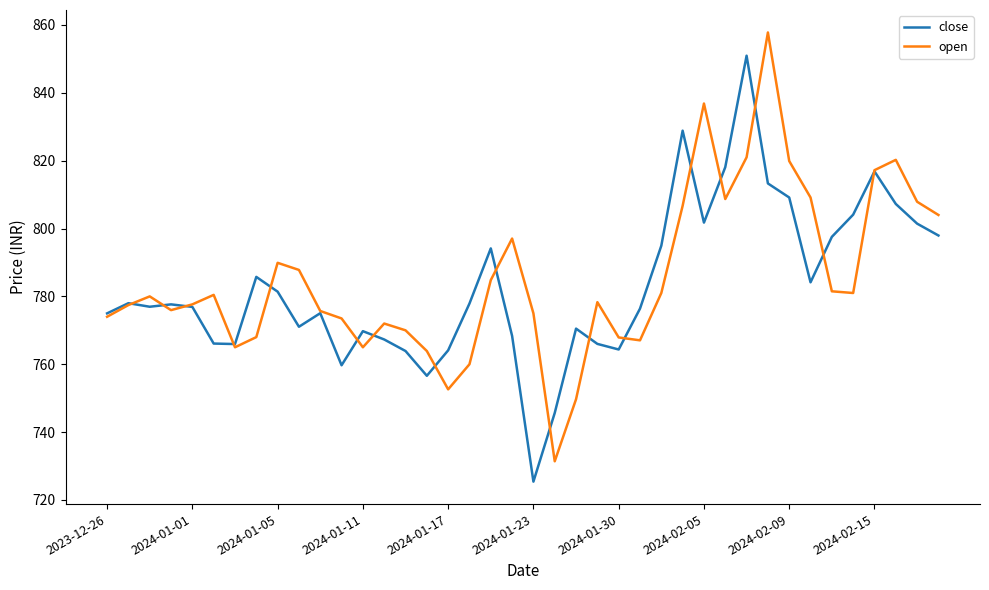

Which series has the widest spread of values?

open